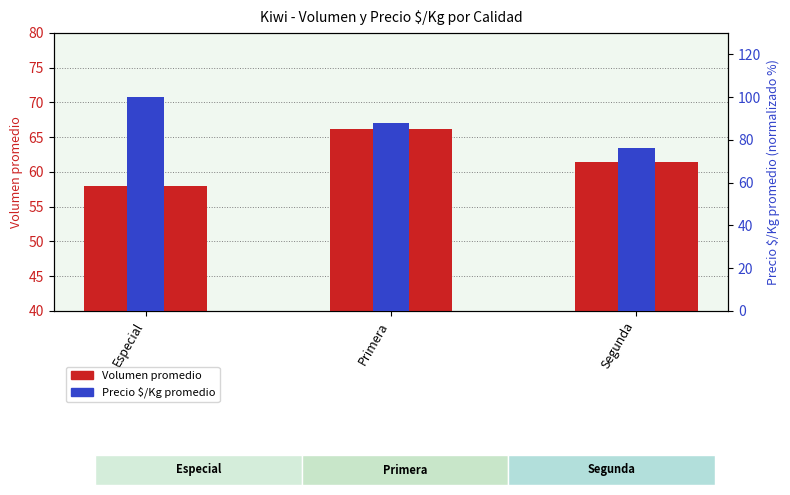

Is the value of Volumen at Especial greater than the value of Precio $/Kg at Especial?

No